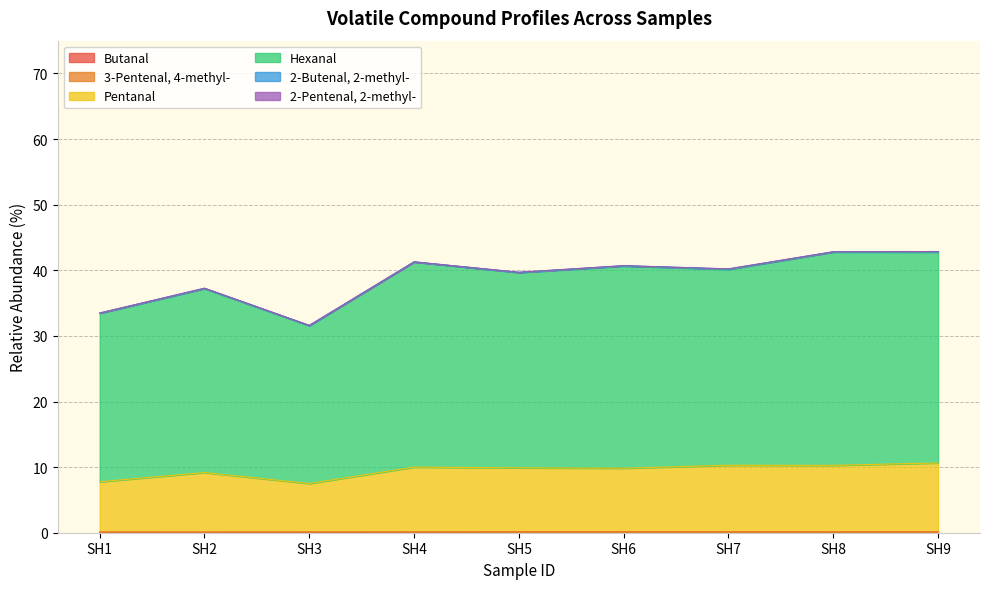

At how many categories does at least one series exceed 38?

6